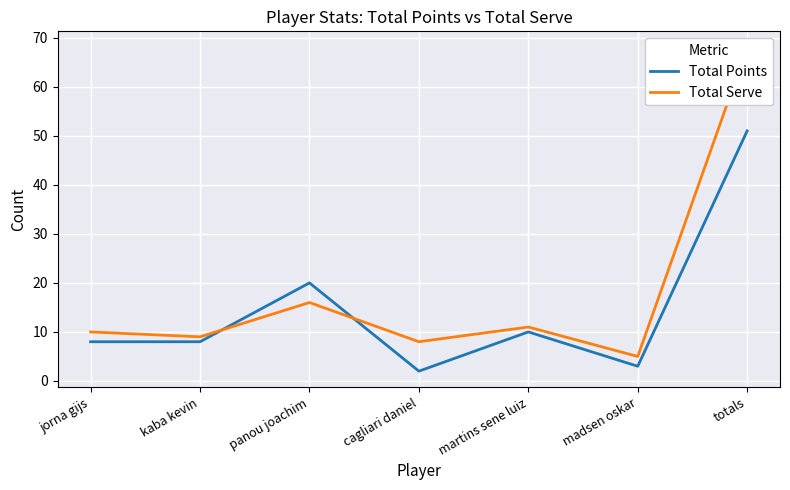

What are all the series names shown in the legend?

Total Points, Total Serve